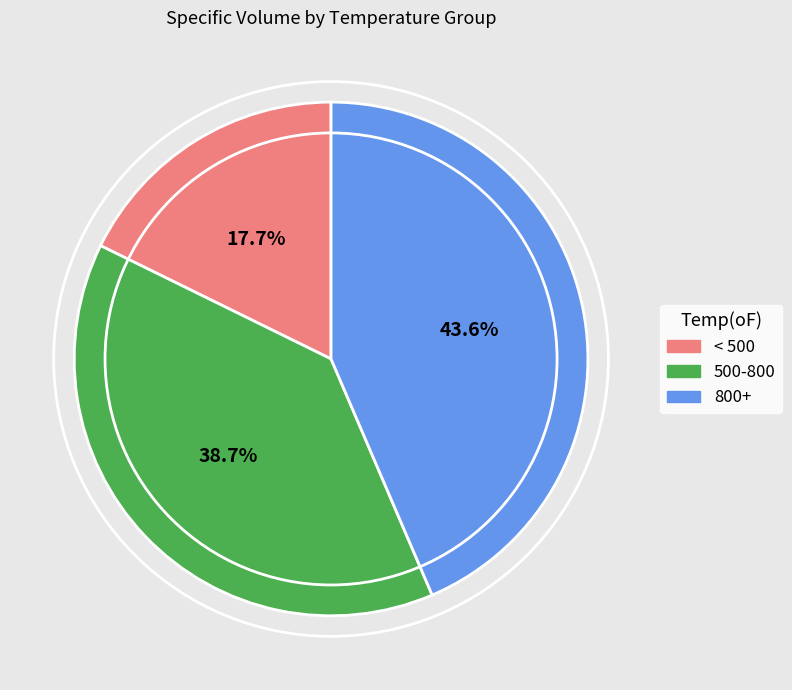

Is there a majority slice in this chart?

No